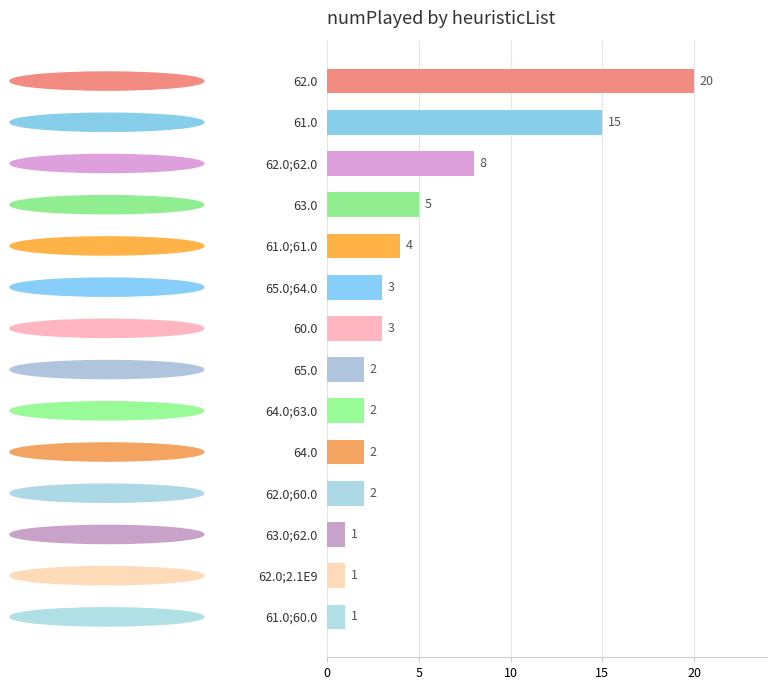

How many distinct data groups are displayed?

1